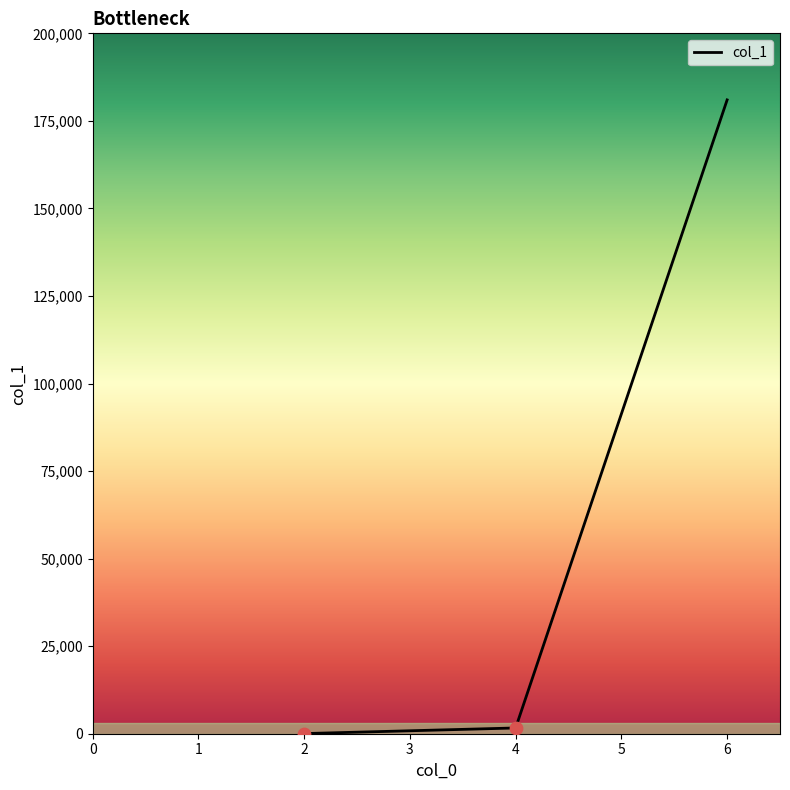

What is the change in value from 4 to 6?

+179347